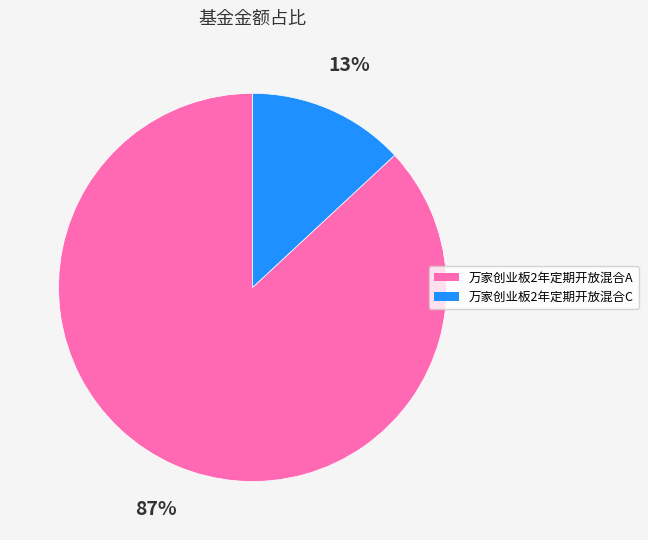

Which category accounts for the majority?

万家创业板2年定期开放混合A